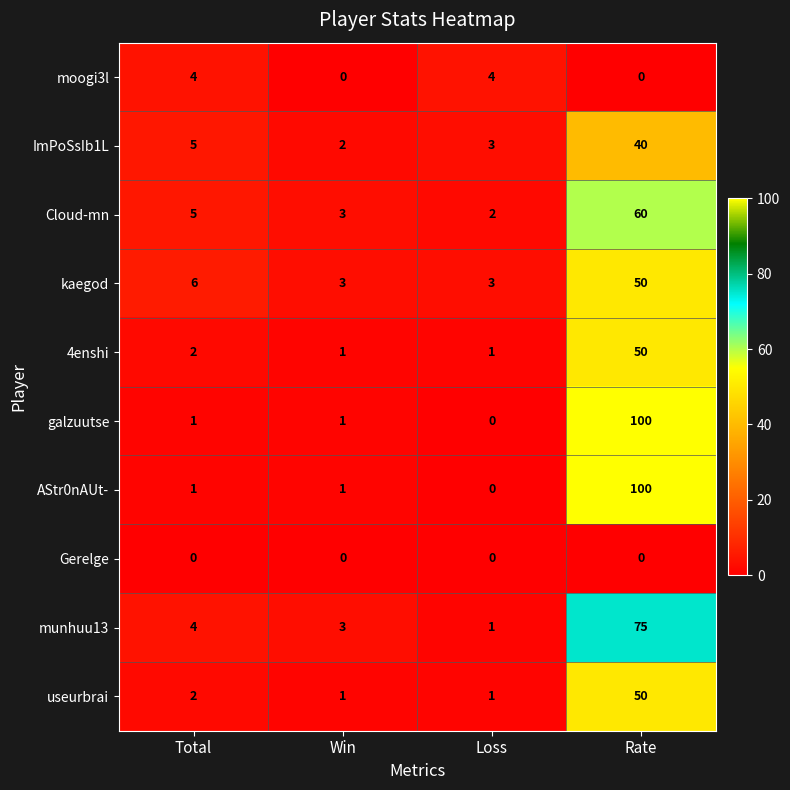

How many distinct data groups are displayed?

10